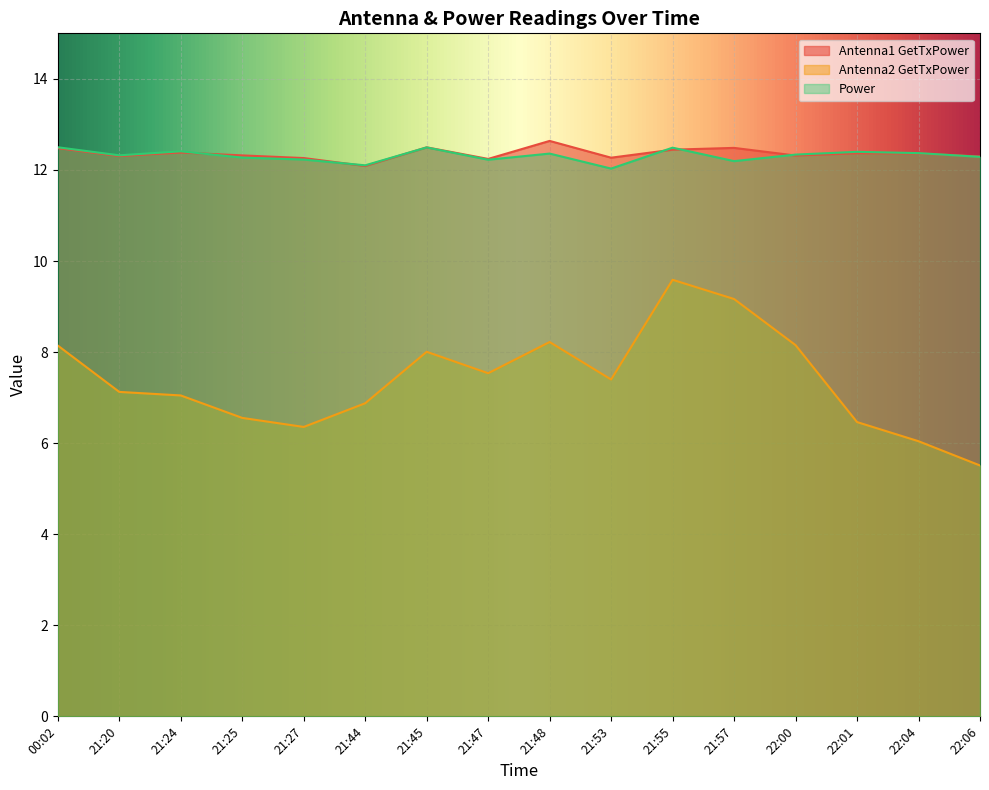

What is the lowest value of the Antenna1 GetTxPower series?

12.1